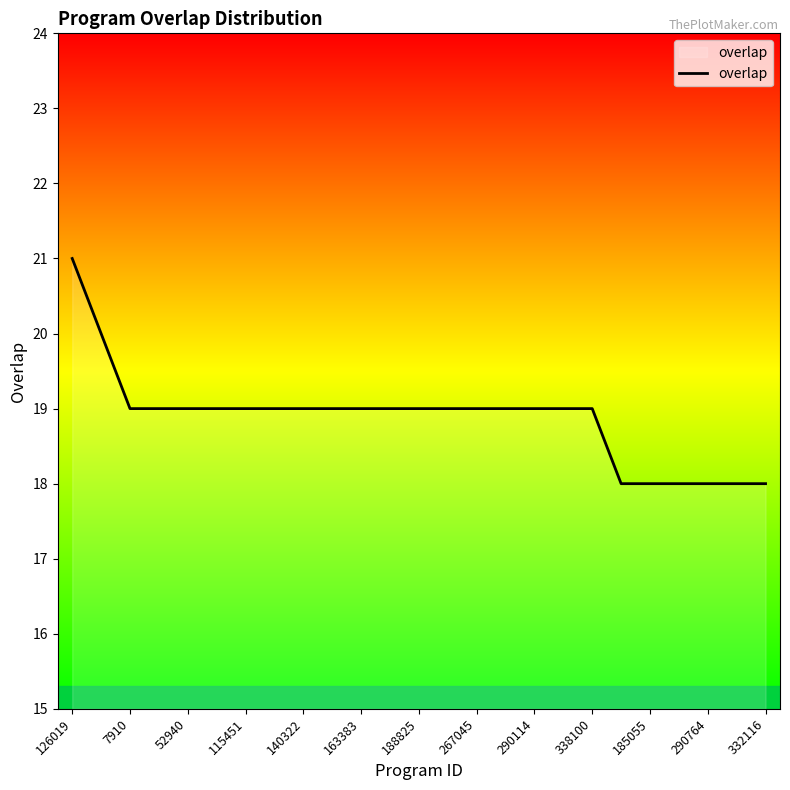

What is the difference between the maximum and minimum values?

3